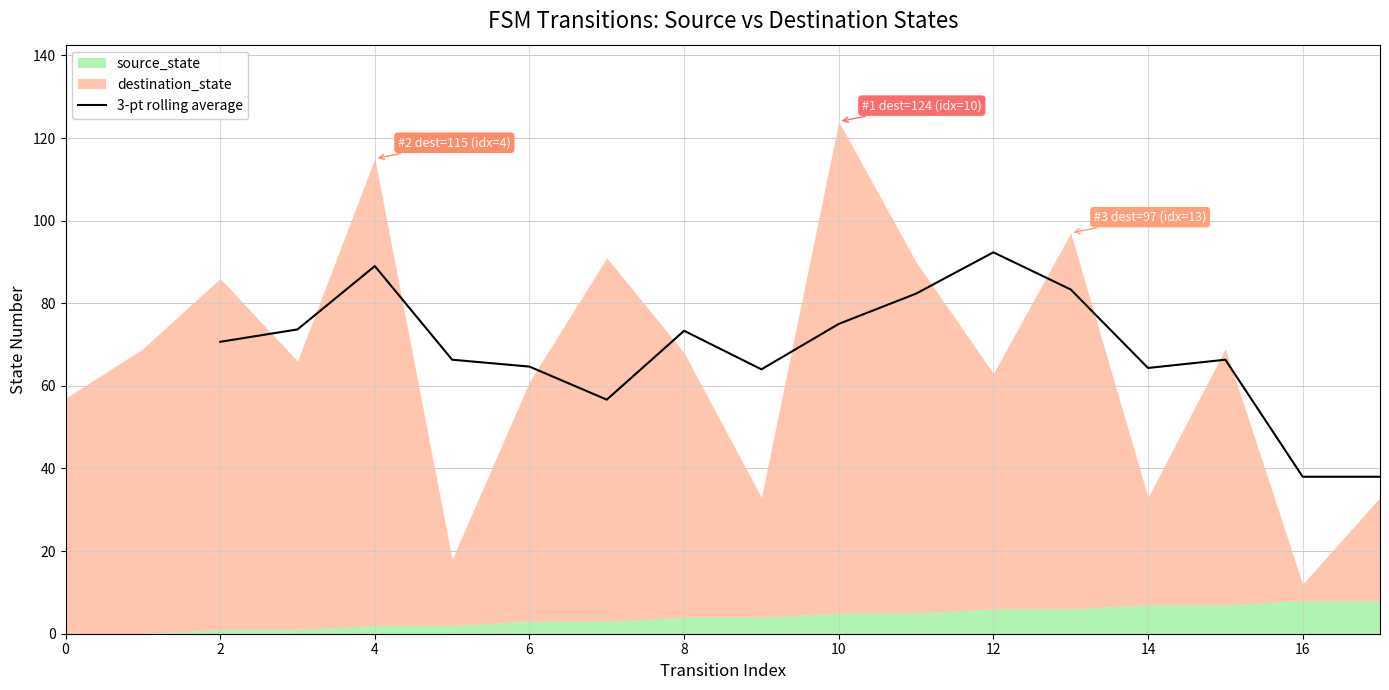

Reading left to right, what are all the values shown in this chart?

70.7	73.7	89.0	66.3	64.7	56.7	73.3	64.0	75.0	82.3	92.3	83.3	64.3	66.3	38.0	38.0